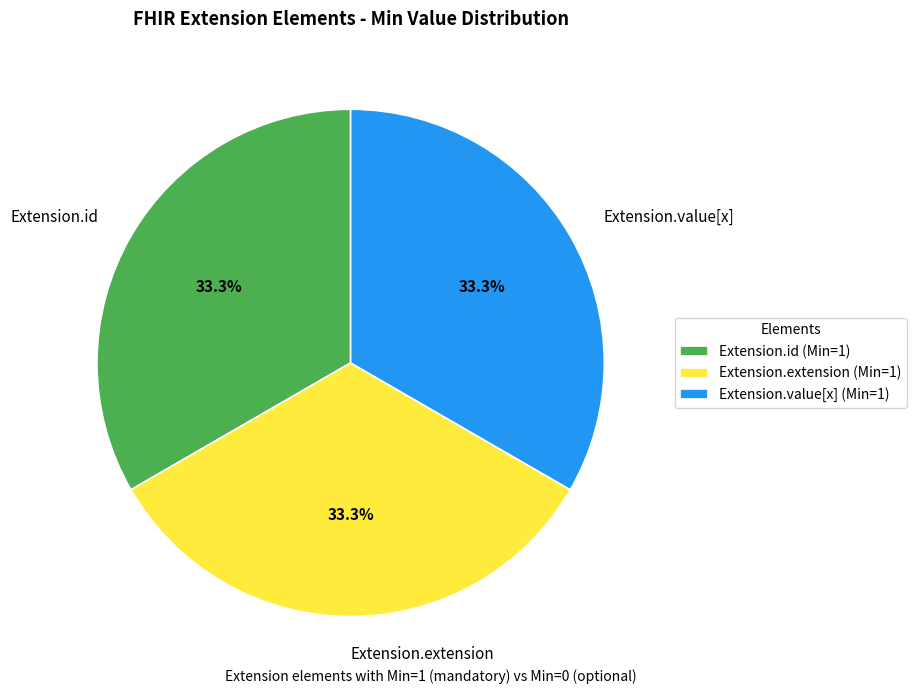

Does Extension.extension represent more than half of the total?

No